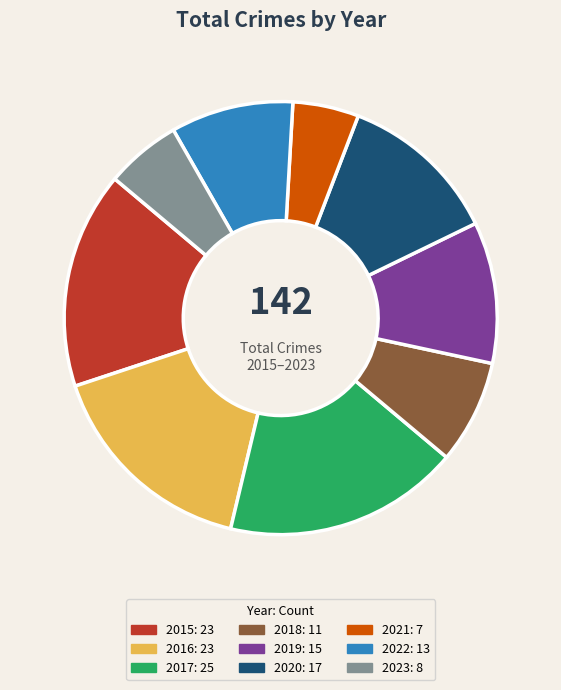

To the nearest percent, what is the difference between the largest and smallest slice percentages?

13%